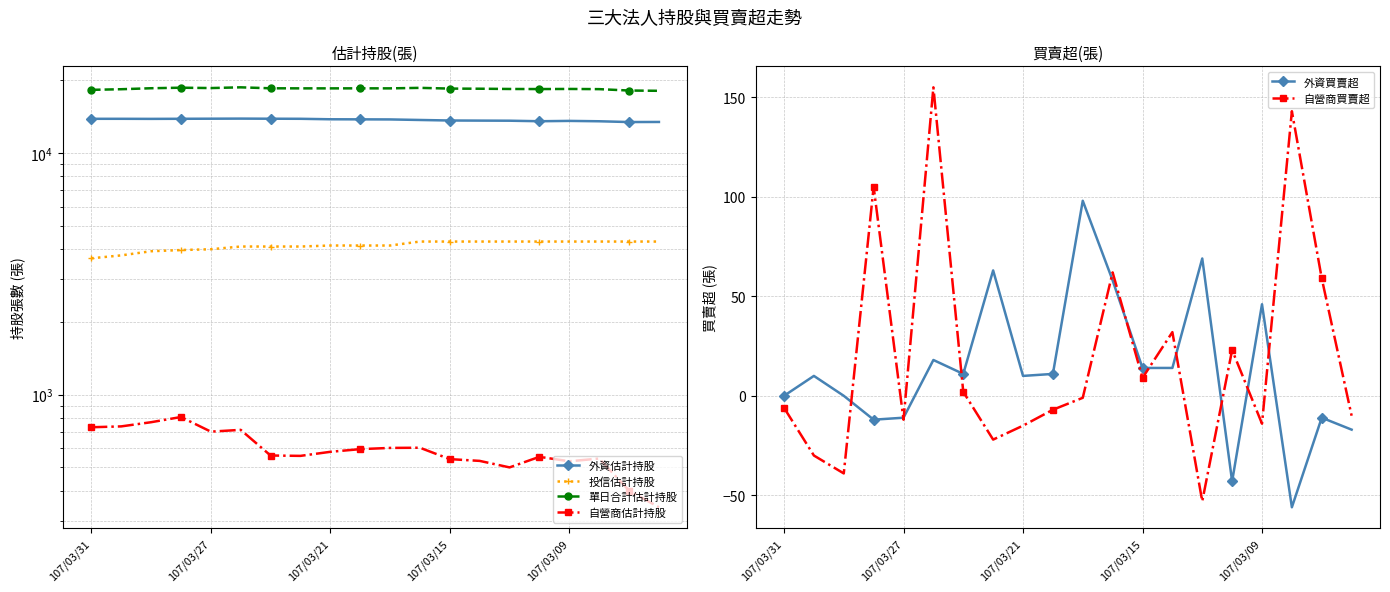

True or false: 外資買賣超 has more than 1 points higher than both neighbors.

True